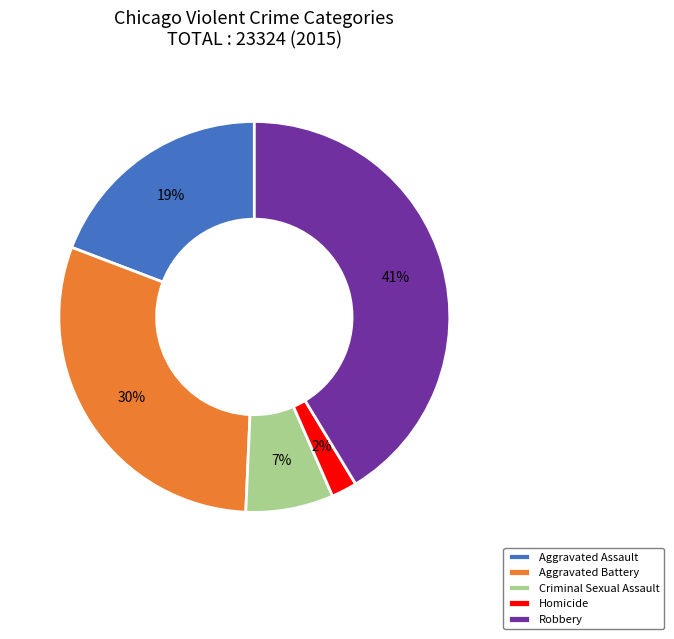

To the nearest percent, what portion does Aggravated Assault represent?

19%